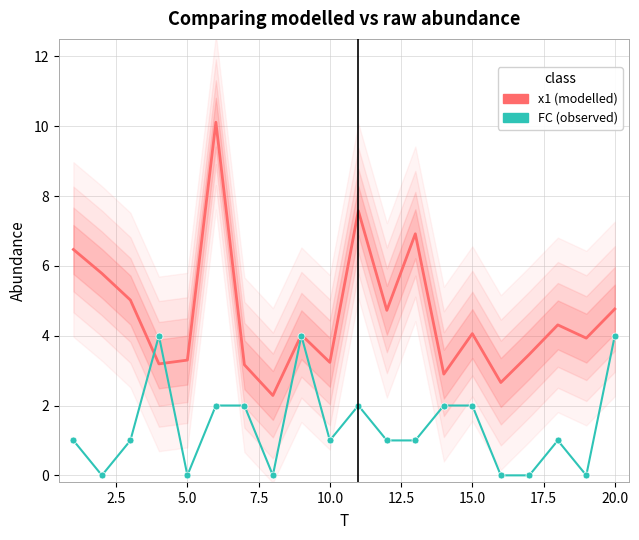

List the series in order of their overall mean, highest first.

x1 (modelled), FC (observed)